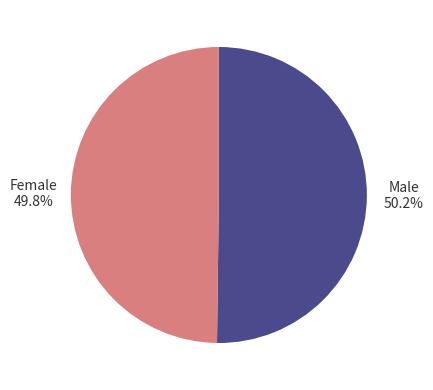

Is there any slice that represents more than half of the pie?

Yes